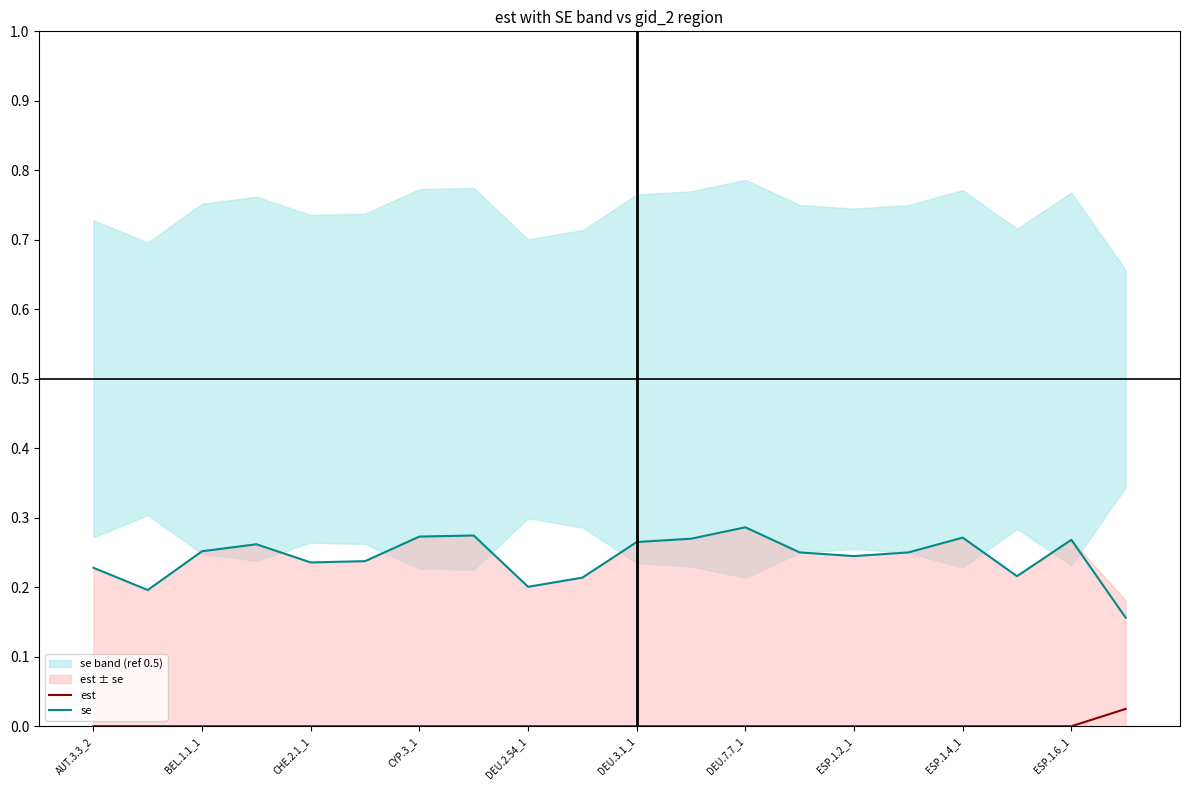

How many values in est are above zero?

1